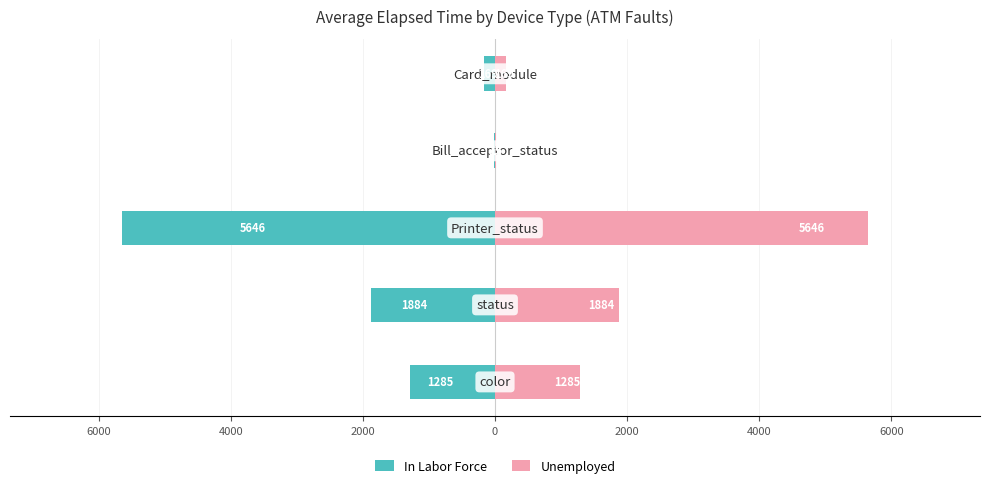

True or false: In Labor Force has a value of -229.2 at 0.

False